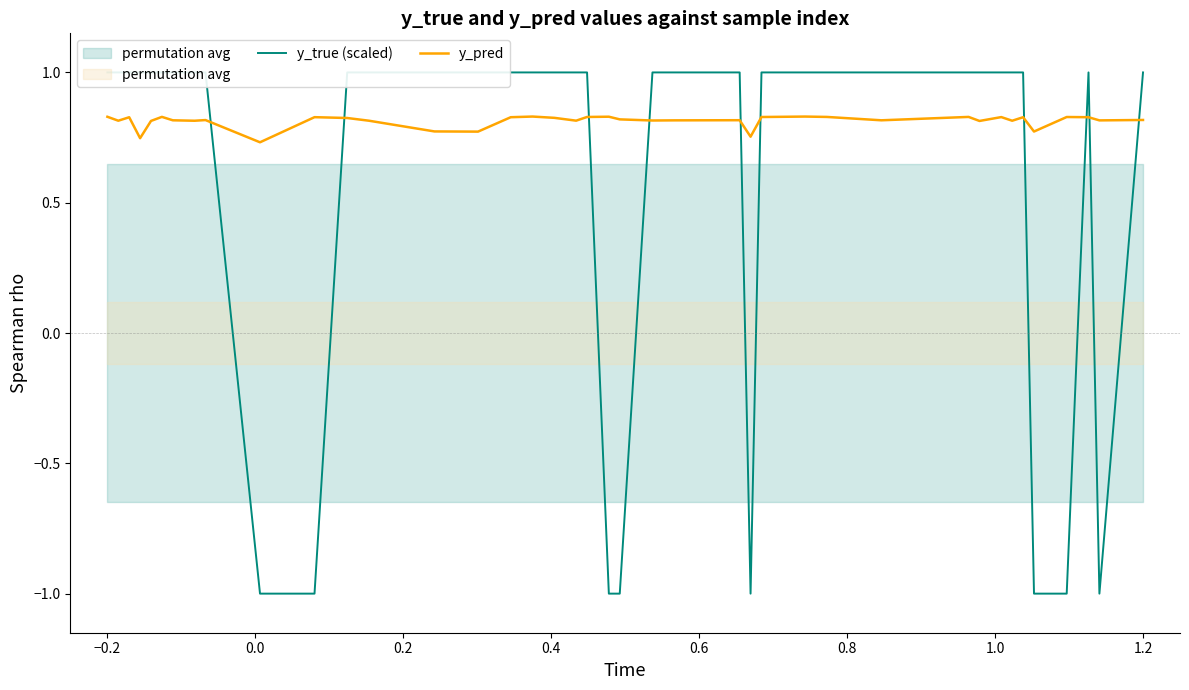

At how many categories does at least one series exceed 0?

40